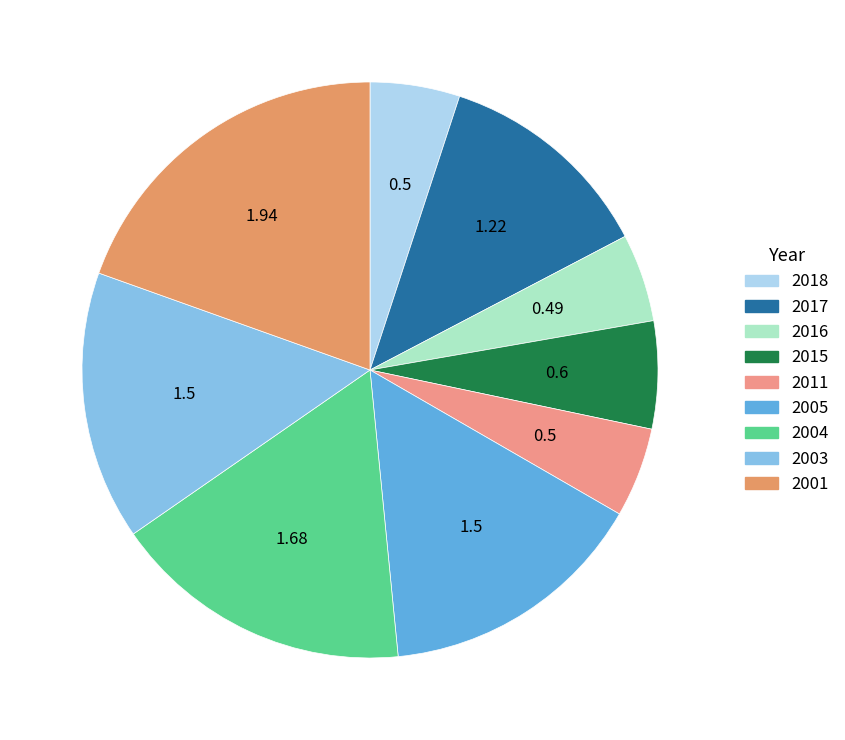

Which has a higher value, 2017 or 2005?

2005